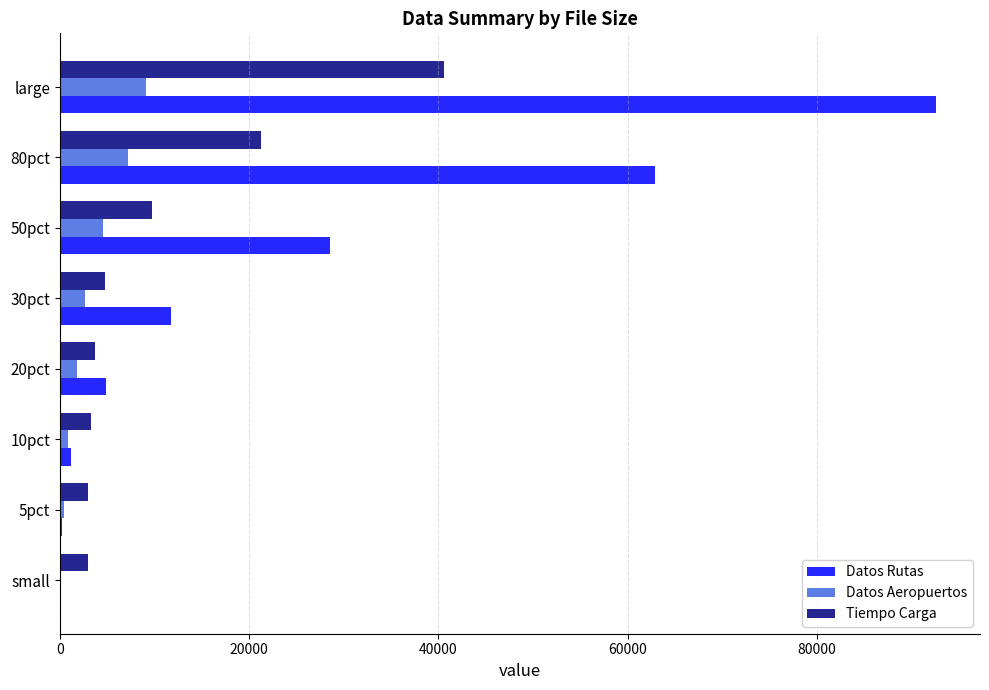

At which category is the sum across all series the highest?

large